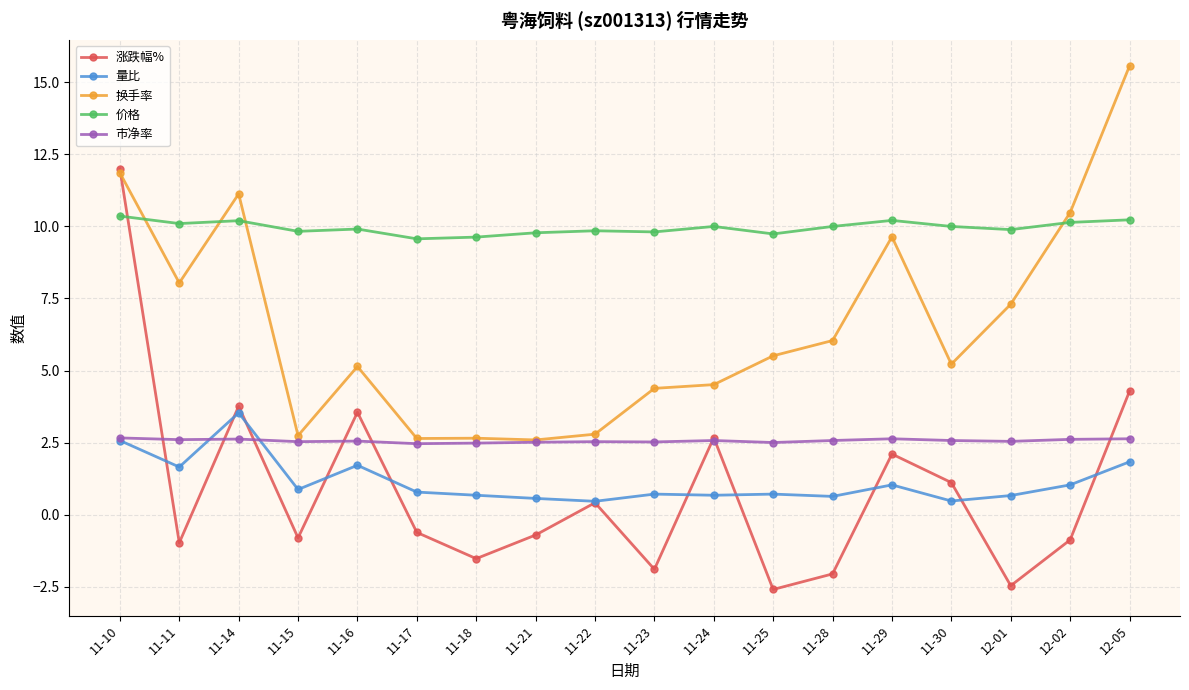

Is the value of 量比 at 11-17 greater than the value of 涨跌幅% at 11-16?

No